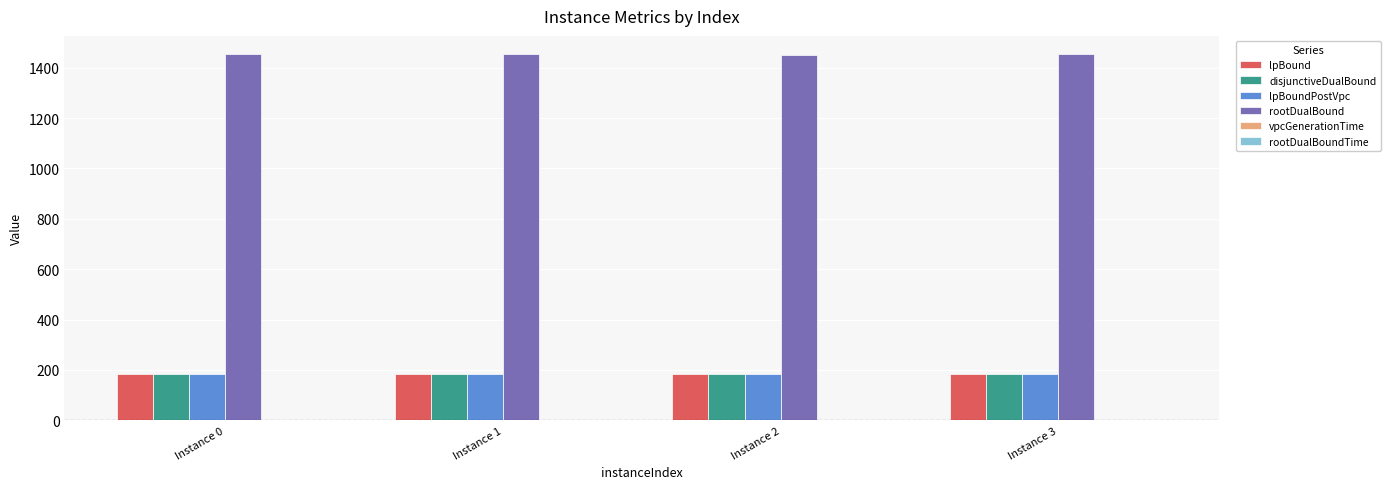

What is the highest value of the disjunctiveDualBound series?

185.0